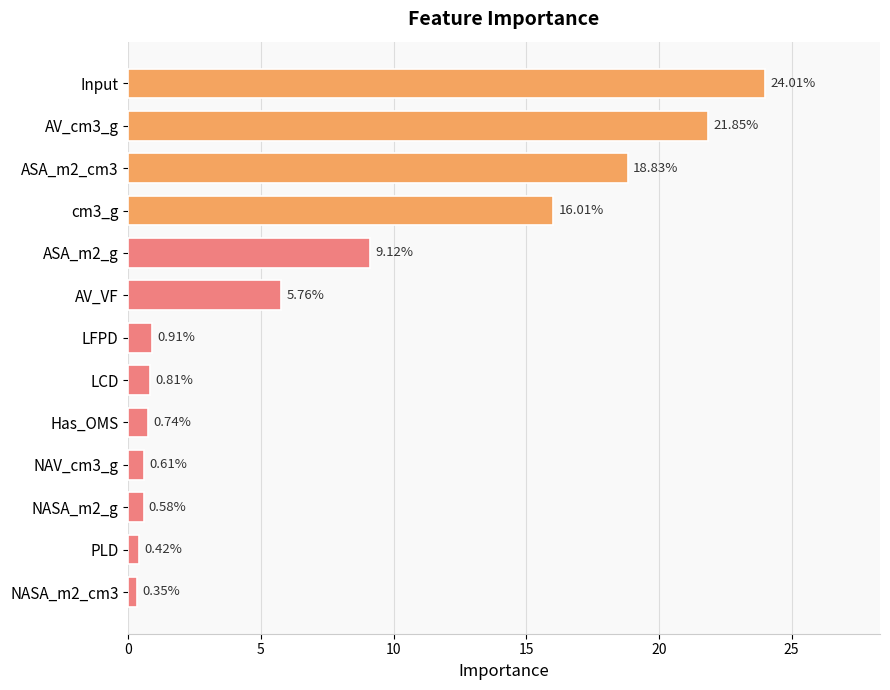

List the labels in order of value, largest first.

Input, AV_cm3_g, ASA_m2_cm3, cm3_g, ASA_m2_g, AV_VF, LFPD, LCD, Has_OMS, NAV_cm3_g, NASA_m2_g, PLD, NASA_m2_cm3